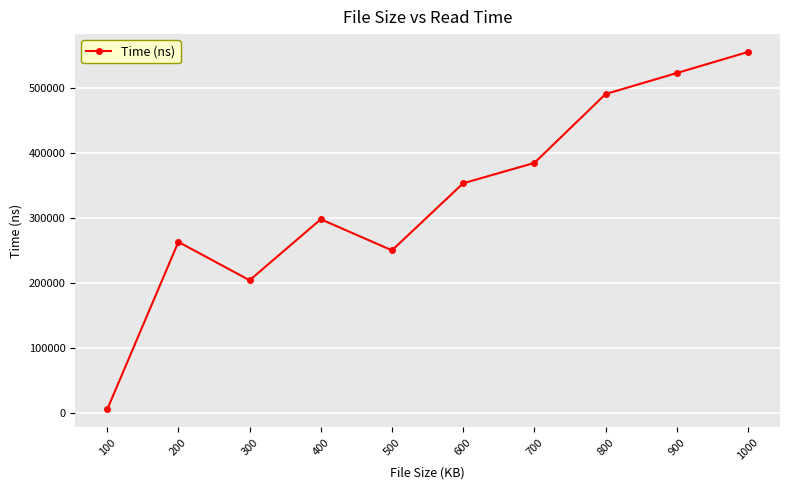

Is it true that the value at 200 is 55753?

False